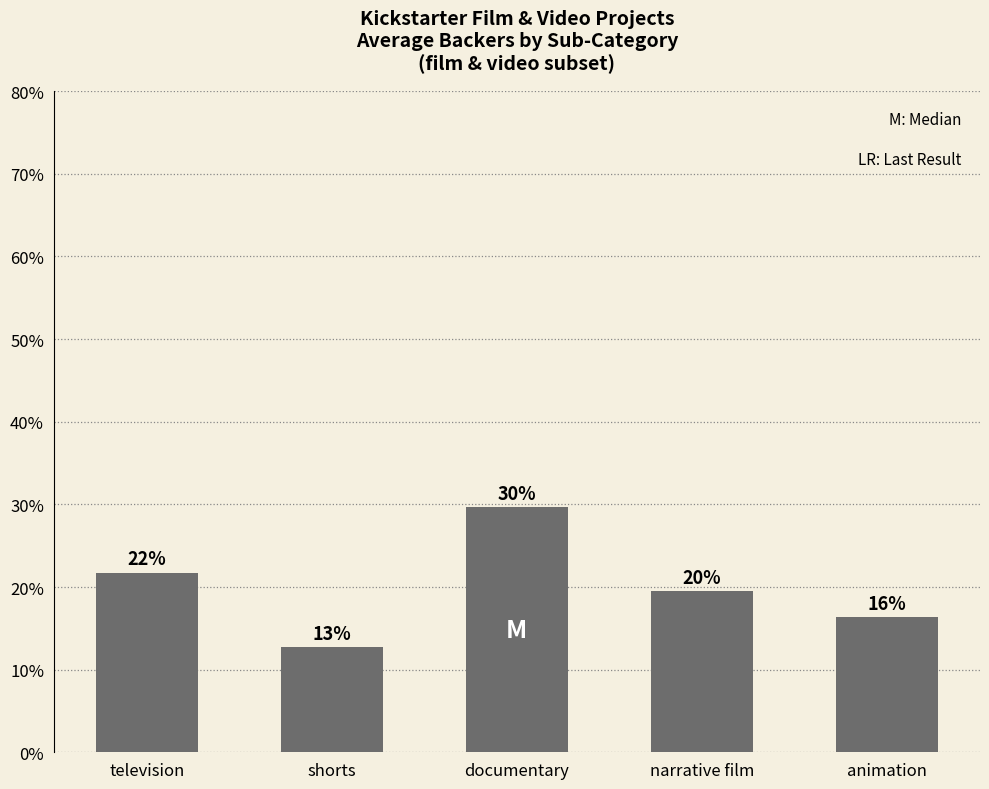

Does the chart contain any negative values?

No